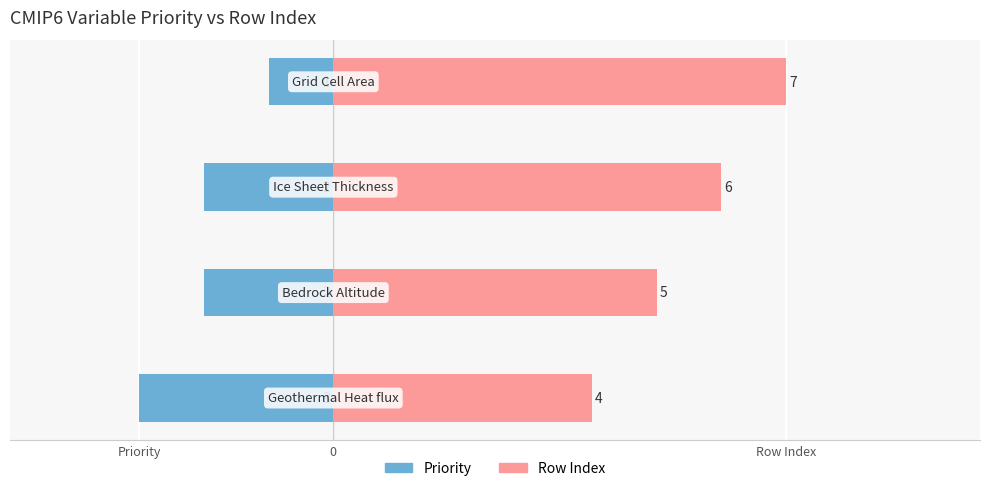

What is the difference between the maximum and second lowest values in the Row Index series?

2